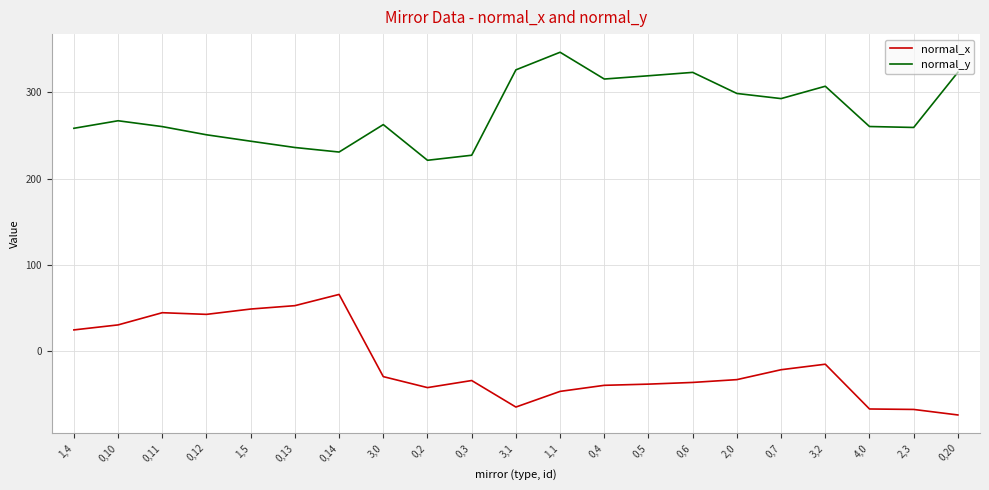

The normal_y series shows 333.0 at 1,5. True or false?

False